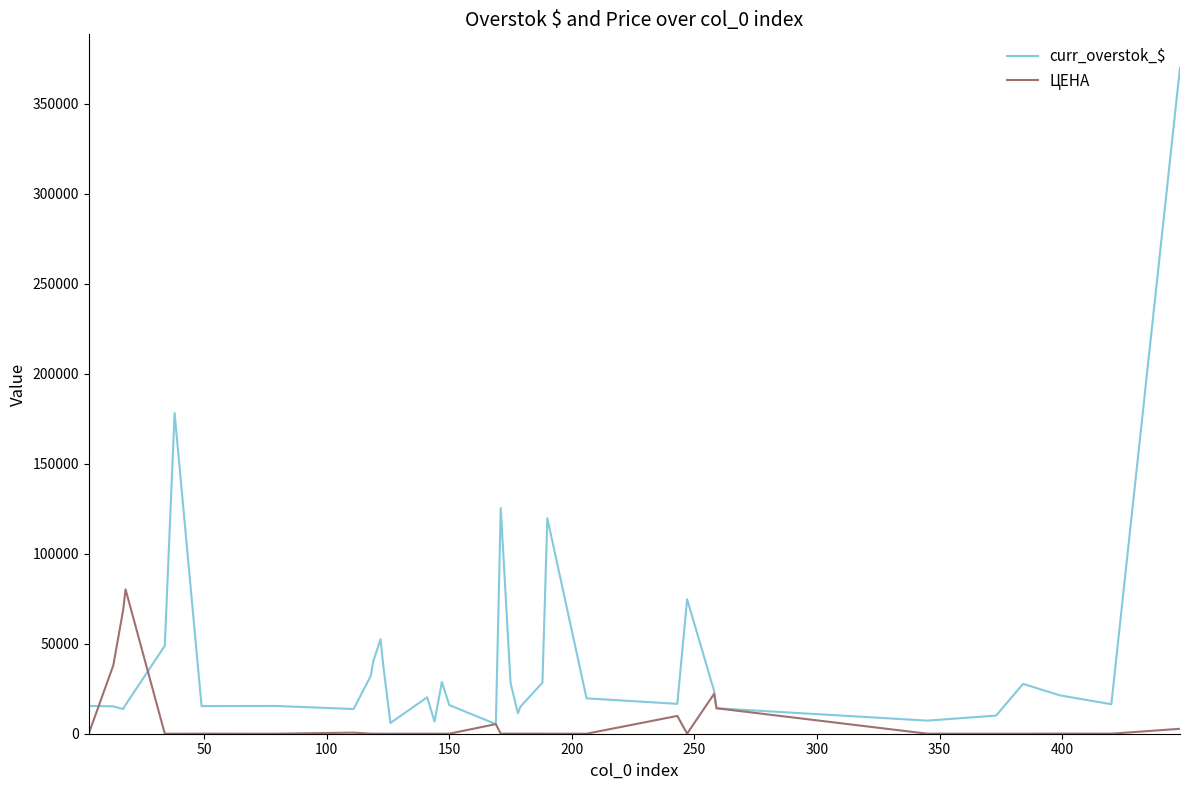

Which series has the largest total across all categories?

curr_overstok_$